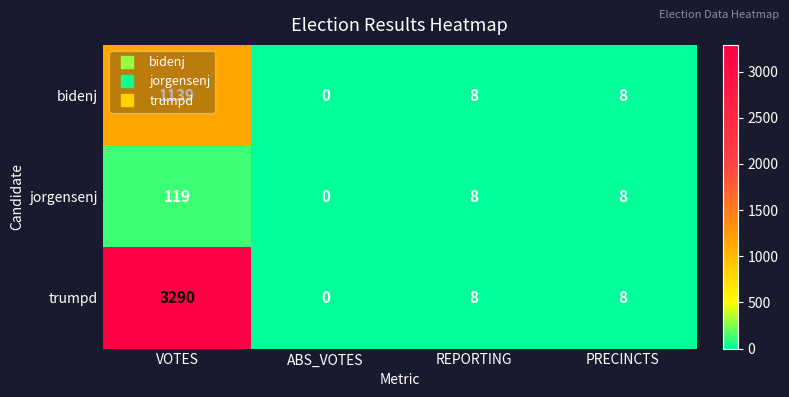

The trumpd series shows -1882 at ABS_VOTES. True or false?

False